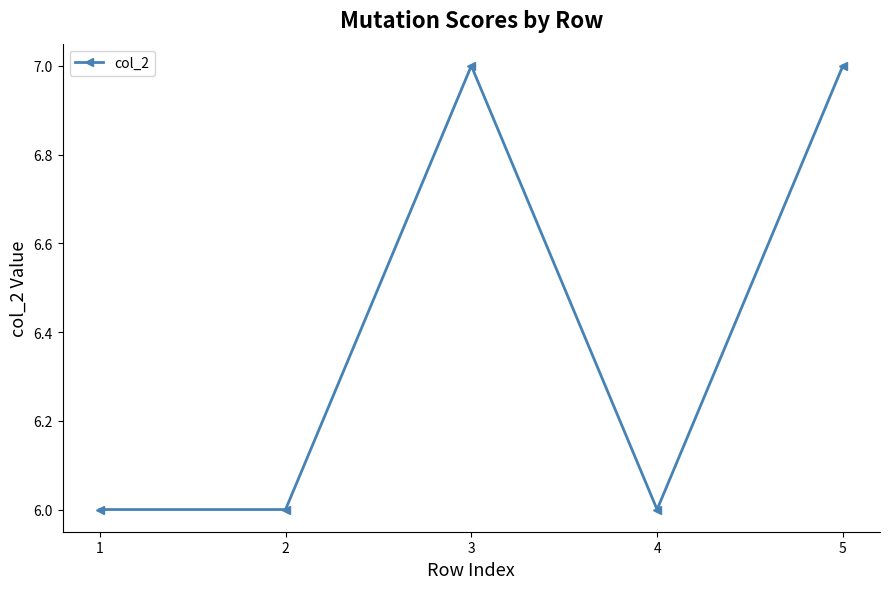

True or false: the data has more than 2 interior local peaks.

False